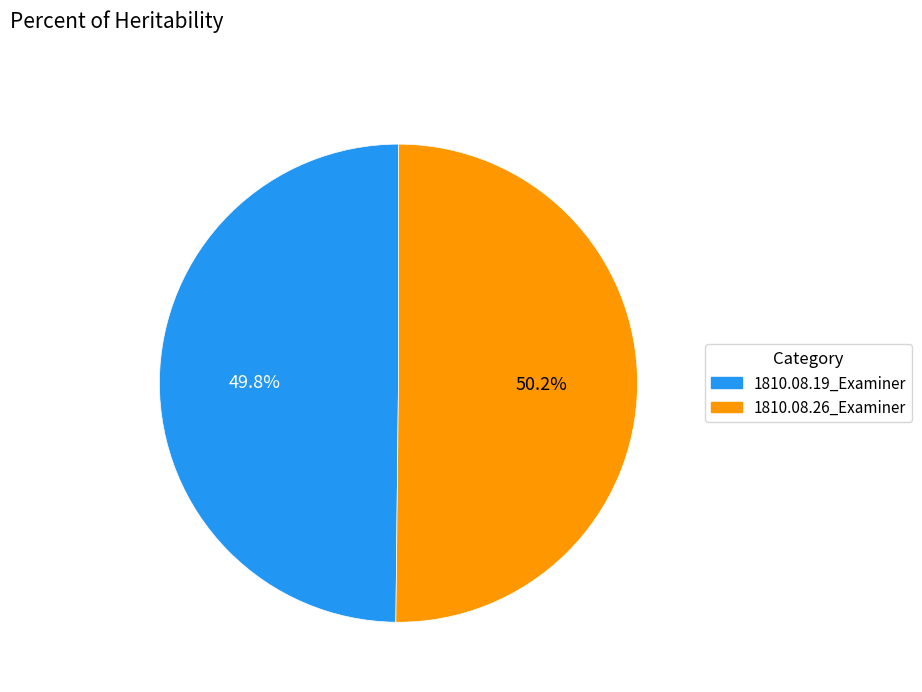

How many slices are in this pie chart?

2